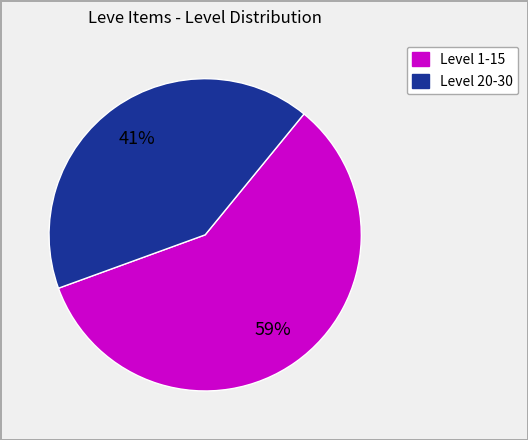

Count the number of slices in the pie.

2